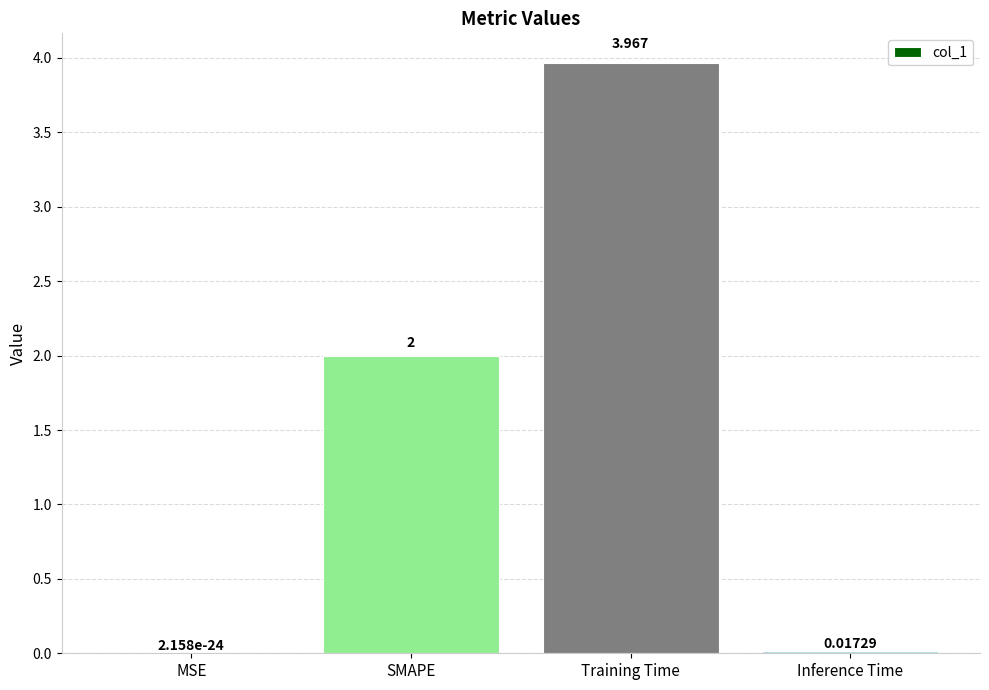

At which label is the value closest to 1?

Inference Time